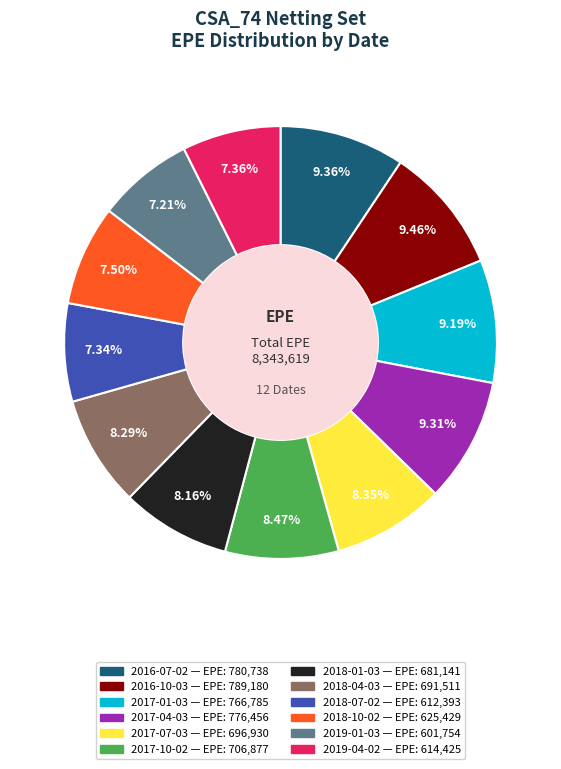

What is the ratio of the value at 2017-10-02 to the value at 2018-01-03?

1.0